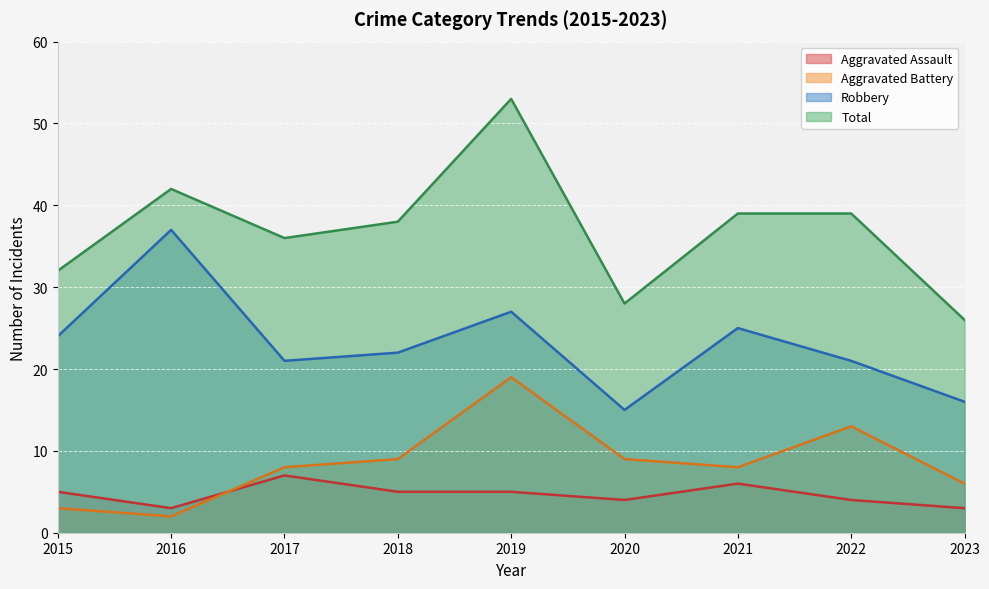

How many lines are shown in the chart?

4